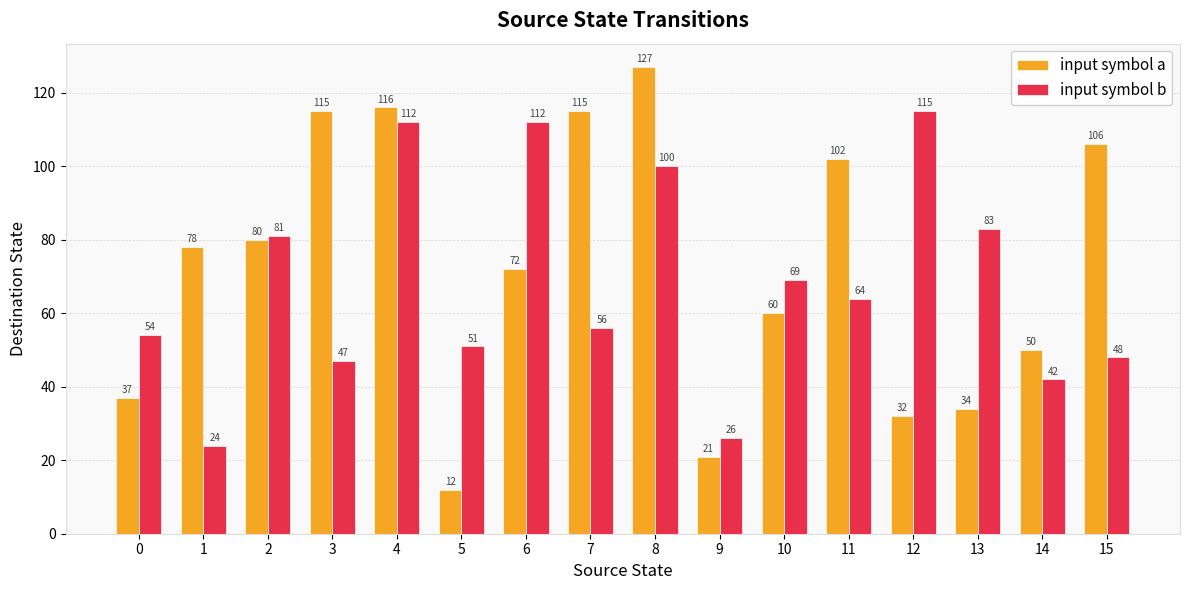

Reading right to left, transcribe all the data shown in this chart.

input symbol a: 15=106	14=50	13=34	12=32	11=102	10=60	9=21	8=127	7=115	6=72	5=12	4=116	3=115	2=80	1=78	0=37
input symbol b: 15=48	14=42	13=83	12=115	11=64	10=69	9=26	8=100	7=56	6=112	5=51	4=112	3=47	2=81	1=24	0=54